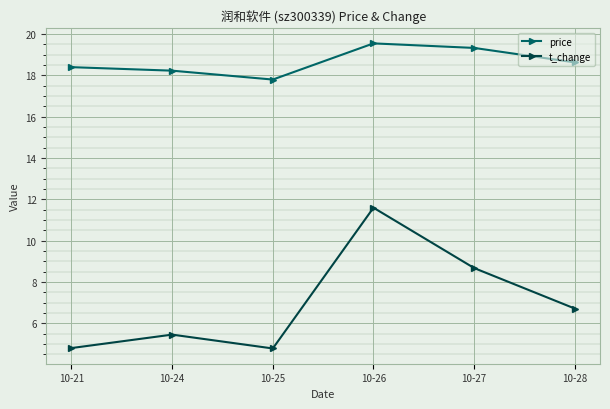

What is the smallest value displayed?

4.8